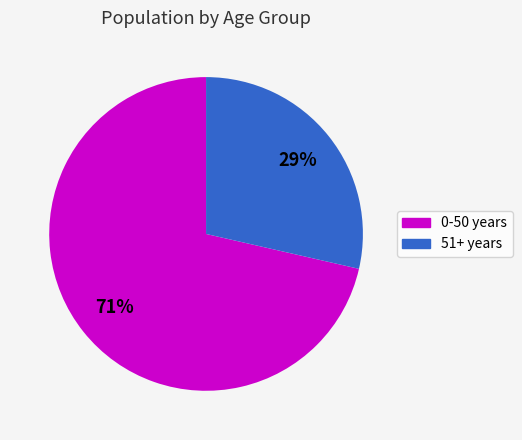

To the nearest percent, what is the average slice percentage?

50%